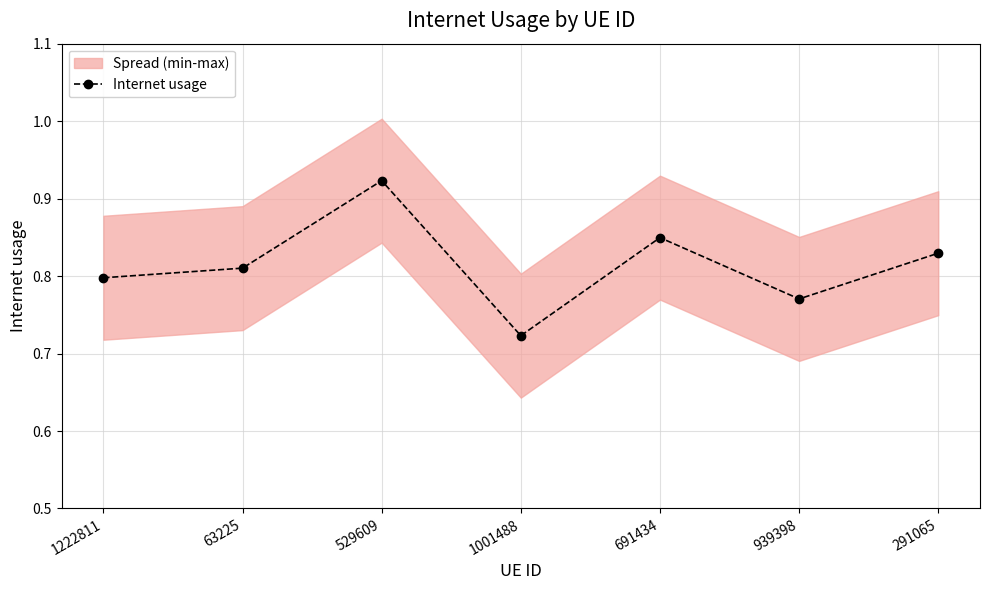

What is the change in value from 939398 to 291065?

+0.1